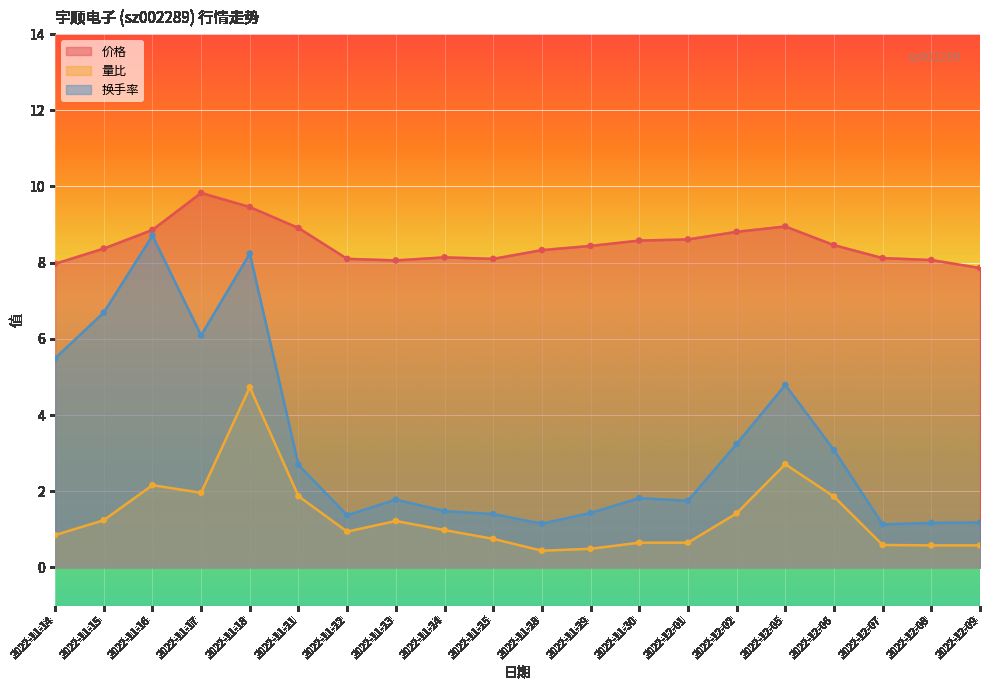

Which series has the largest Y range (max minus min)?

换手率